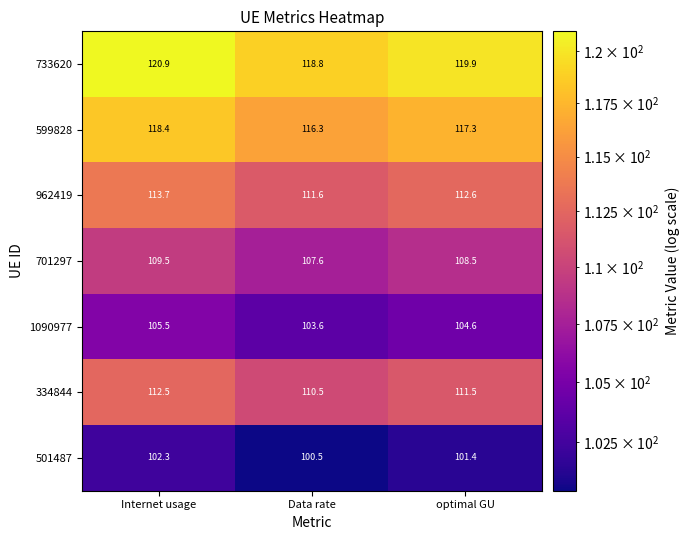

What is the spread (max minus min) of values at Data rate?

18.3